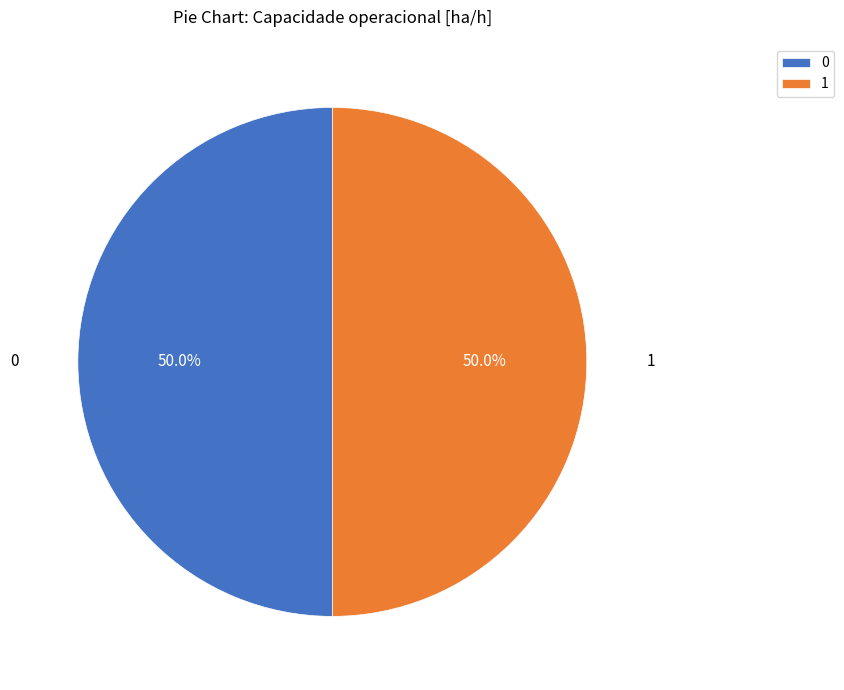

To the nearest percent, what is the combined percentage of 1 and 0?

100%